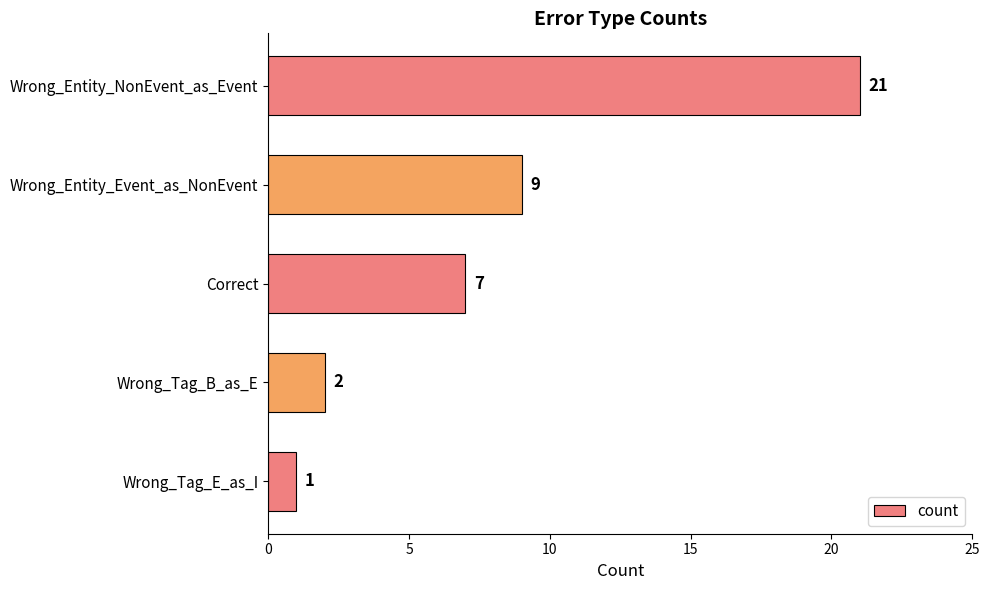

Which has a higher value, Wrong_Tag_B_as_E or Wrong_Entity_Event_as_NonEvent?

Wrong_Entity_Event_as_NonEvent